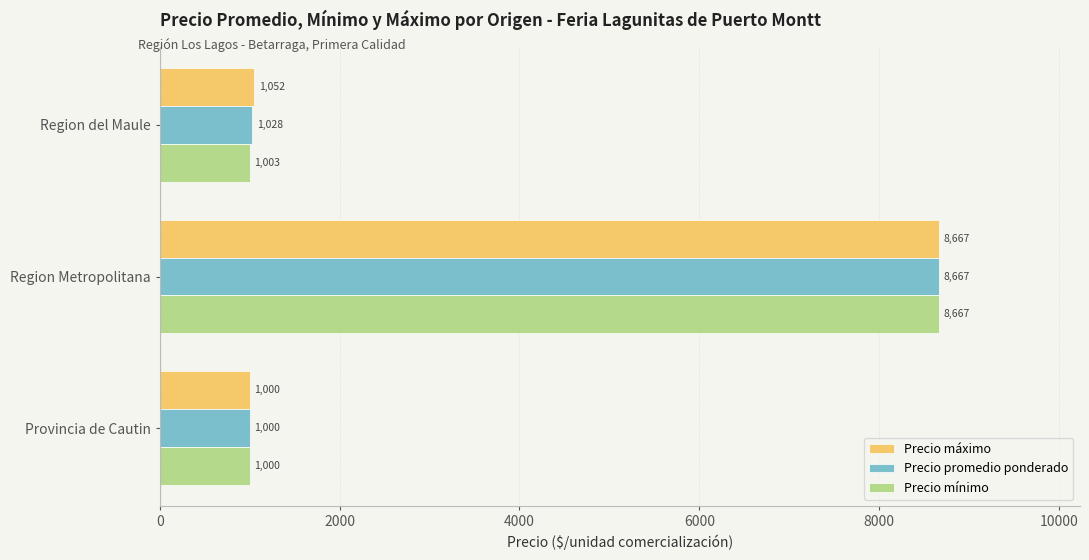

Rank the series by their average value, from lowest to highest.

Precio mínimo, Precio promedio ponderado, Precio máximo